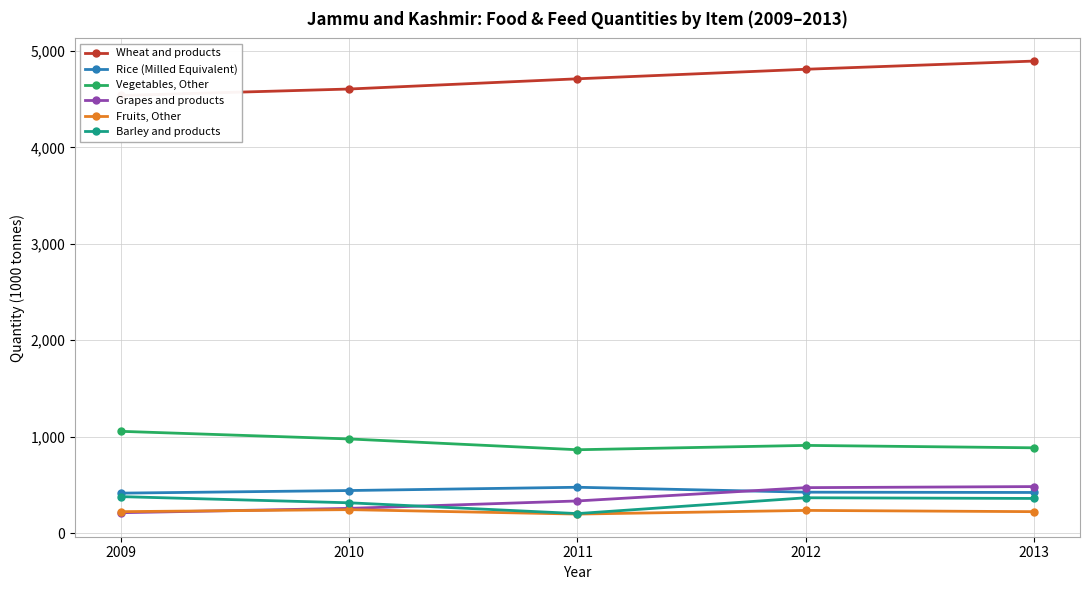

True or false: Rice (Milled Equivalent) and Vegetables, Other cross at least once.

False